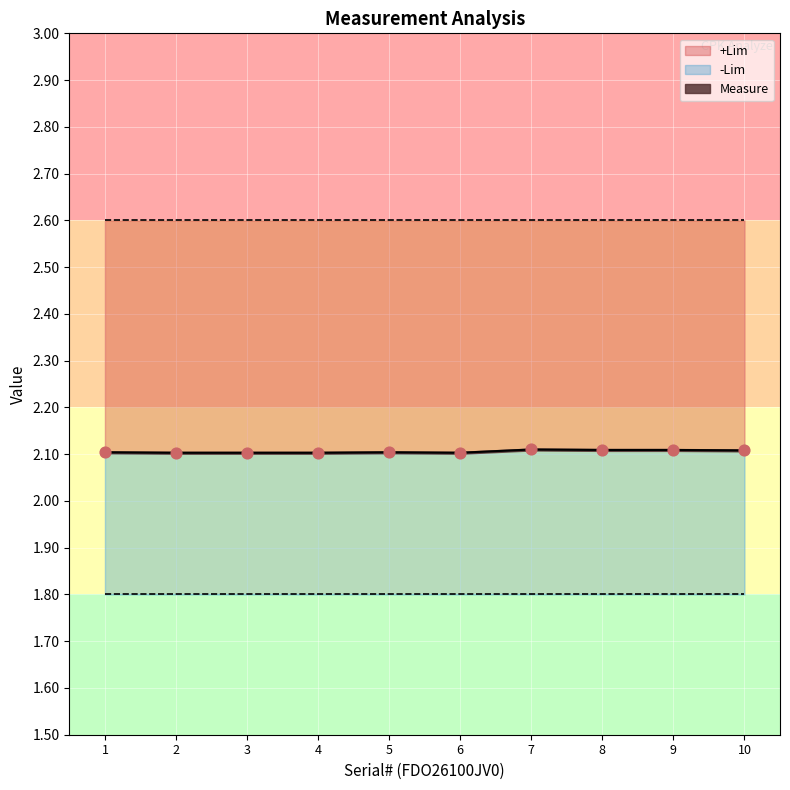

At how many categories does at least one series exceed 2?

10